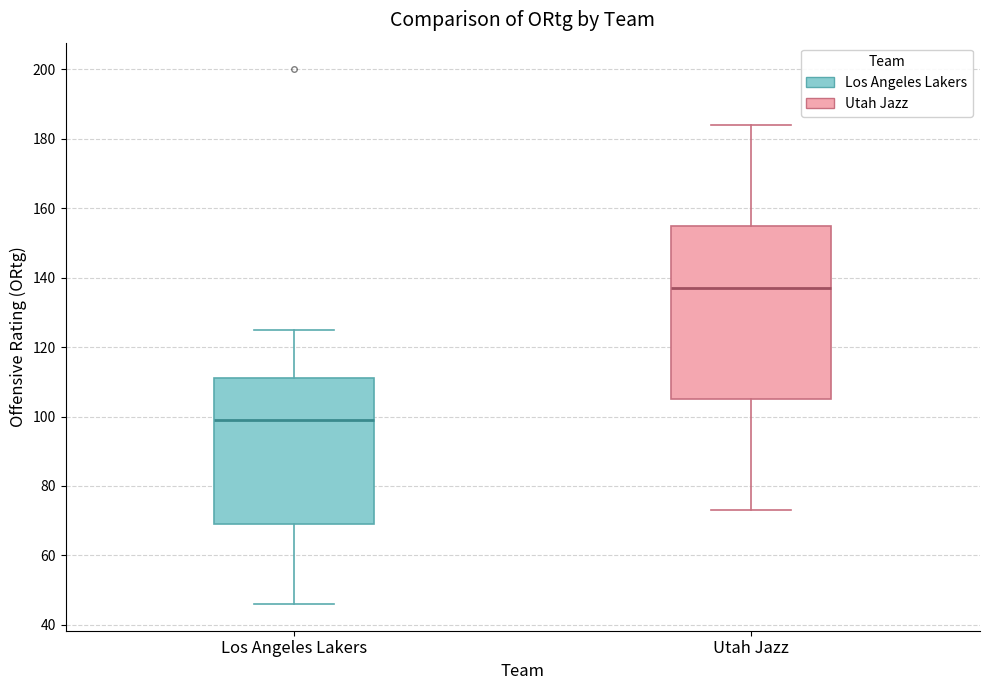

Reading left to right, transcribe this box plot: for each box, give where its median line is, the range the box spans, and where its two whiskers end, as read against the y-axis. The values are not printed on the chart, so give them approximately, as read against the axis.

Los Angeles Lakers: median 100, box 70 to 112, whiskers 46 to 126
Utah Jazz: median 138, box 106 to 156, whiskers 74 to 184